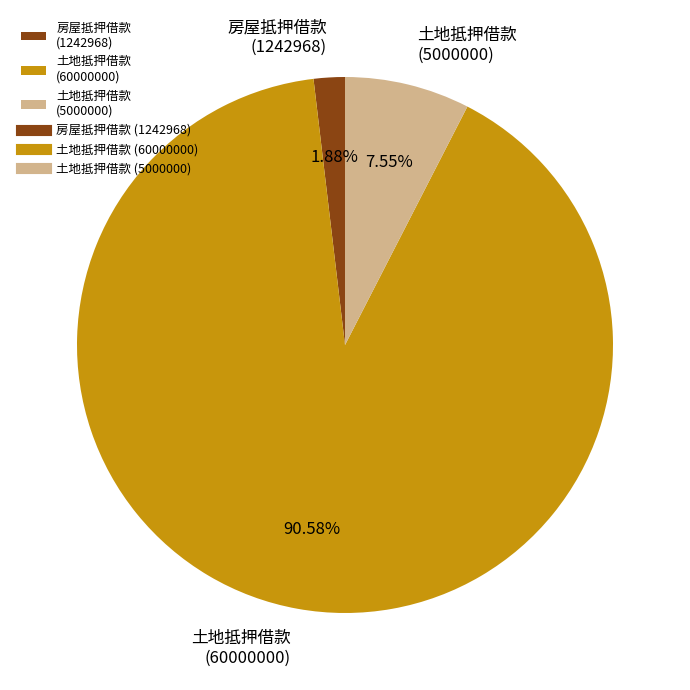

Which category accounts for the majority?

土地抵押借款 (60000000)